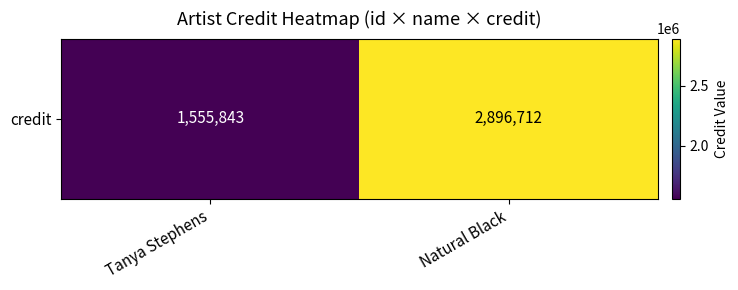

Which label corresponds to the smallest value in the chart?

Tanya Stephens